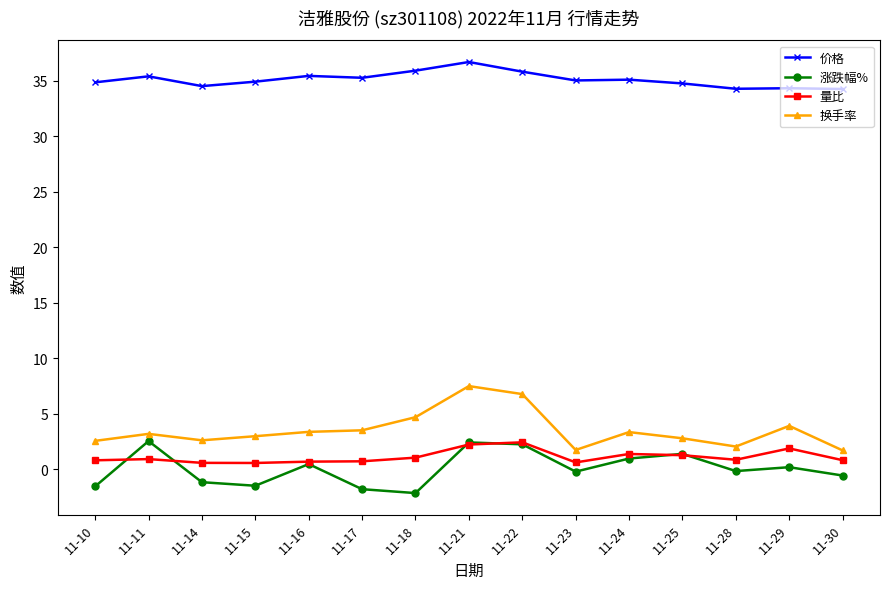

True or false: 价格 and 换手率 cross at least once.

False